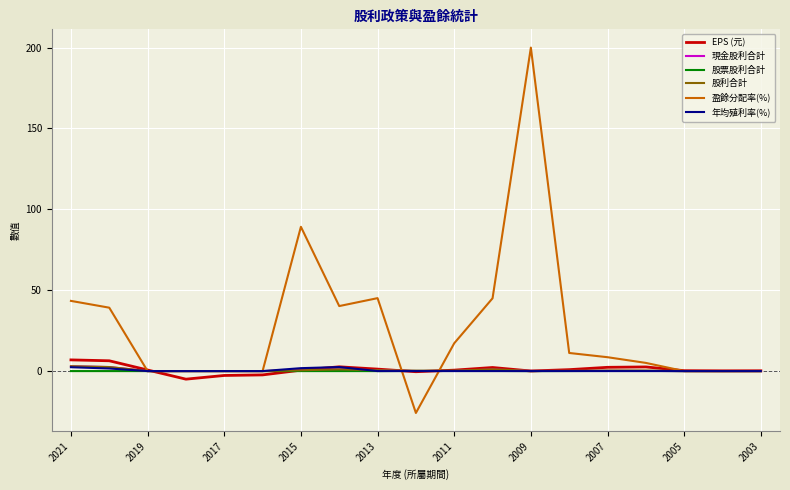

Which series has the largest range (max minus min)?

盈餘分配率(%)